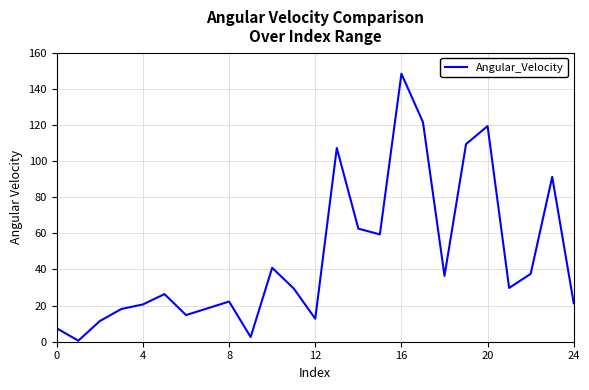

True or false: there are more than 1 points higher than both neighbors.

True